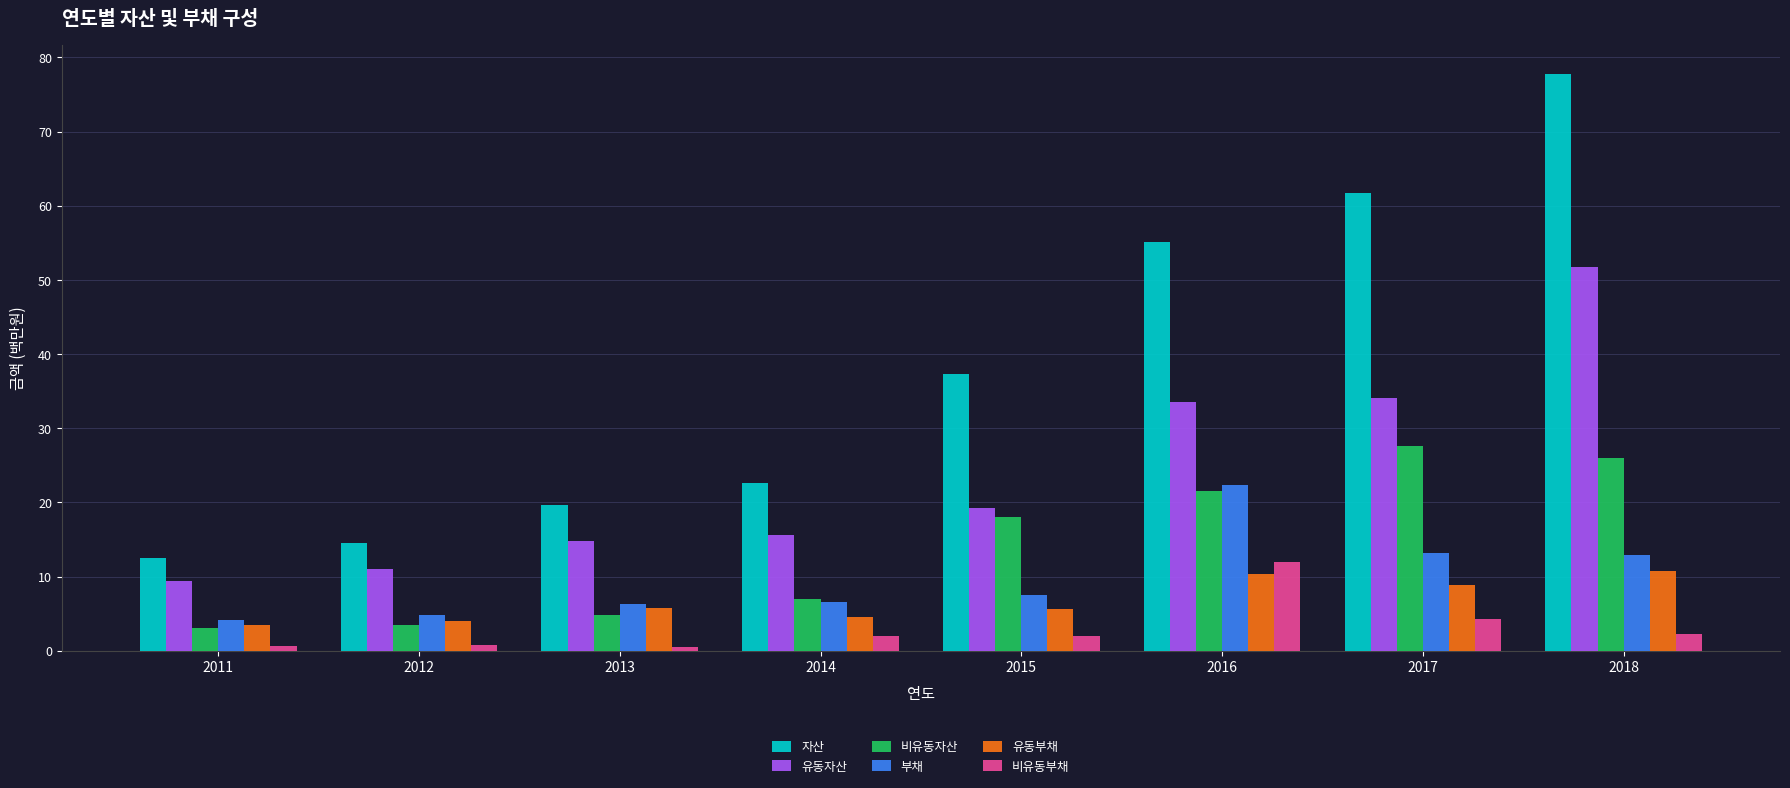

What is the difference between the highest and lowest values at 2017?

57.4